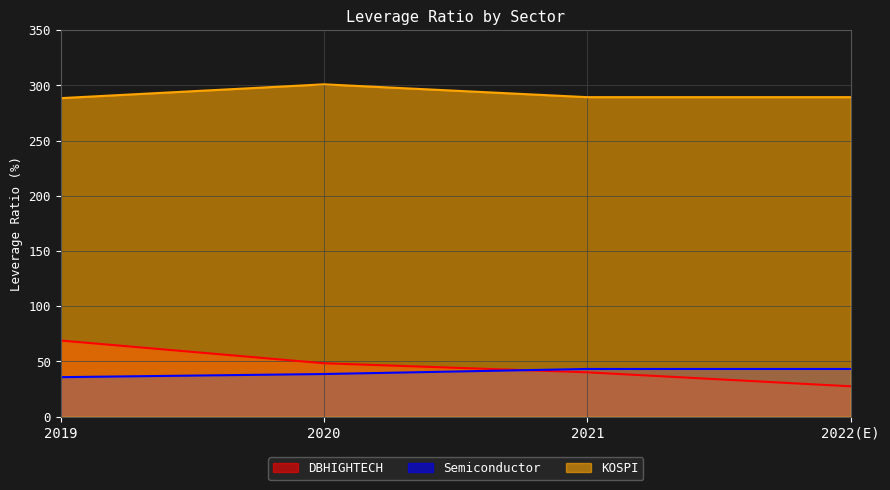

What is the smallest value displayed?

27.5